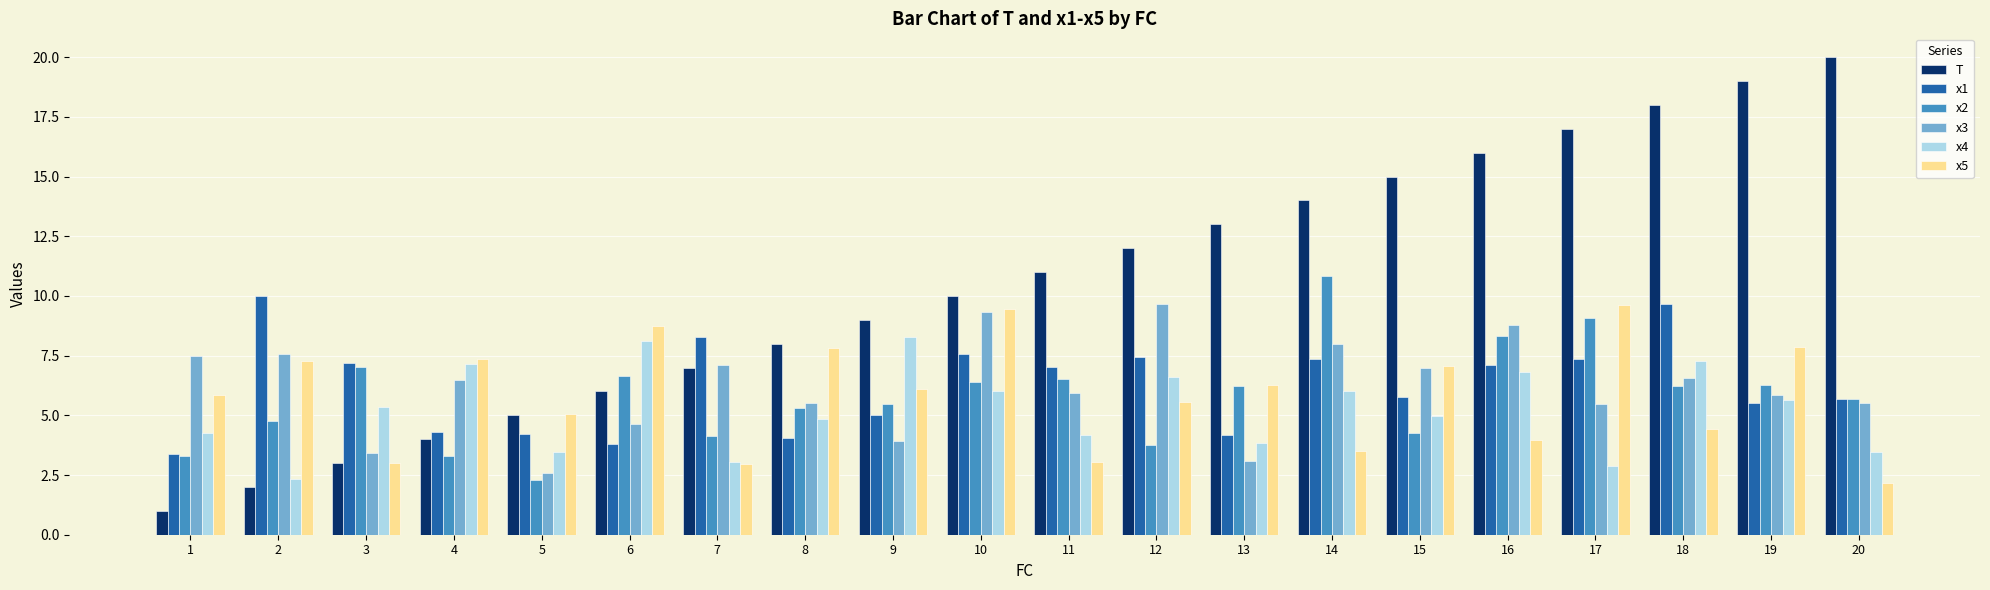

What is the total value across all series at 11?

37.7